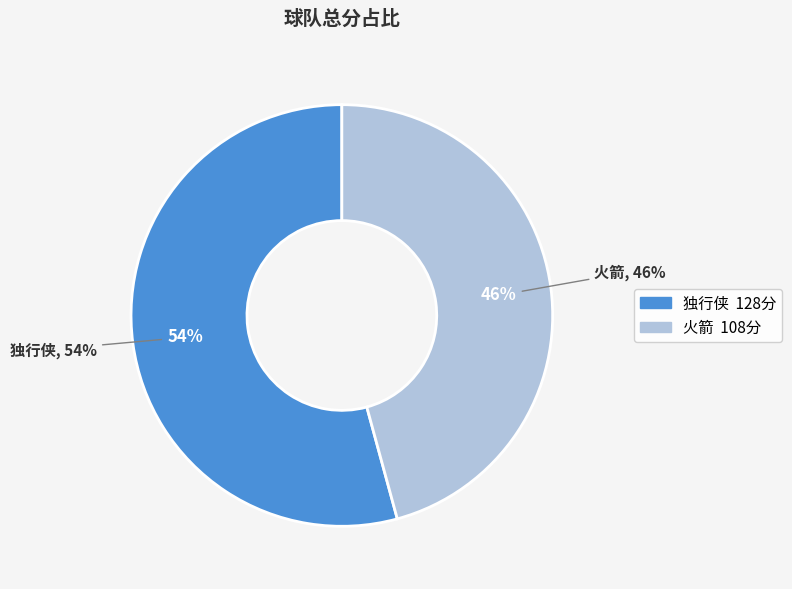

Does 火箭 represent more than half of the total?

No